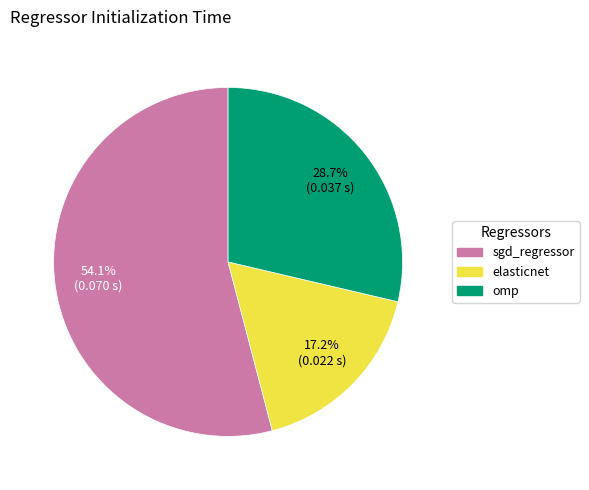

How much of the chart is everything except elasticnet?

82.8%